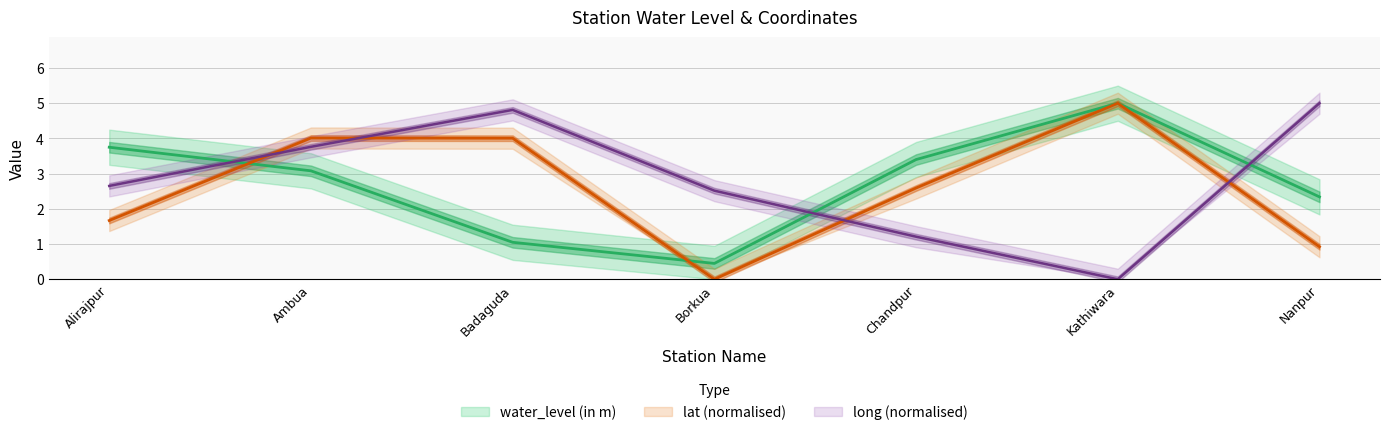

How many intersections are there between lat and water_level (in m)?

2